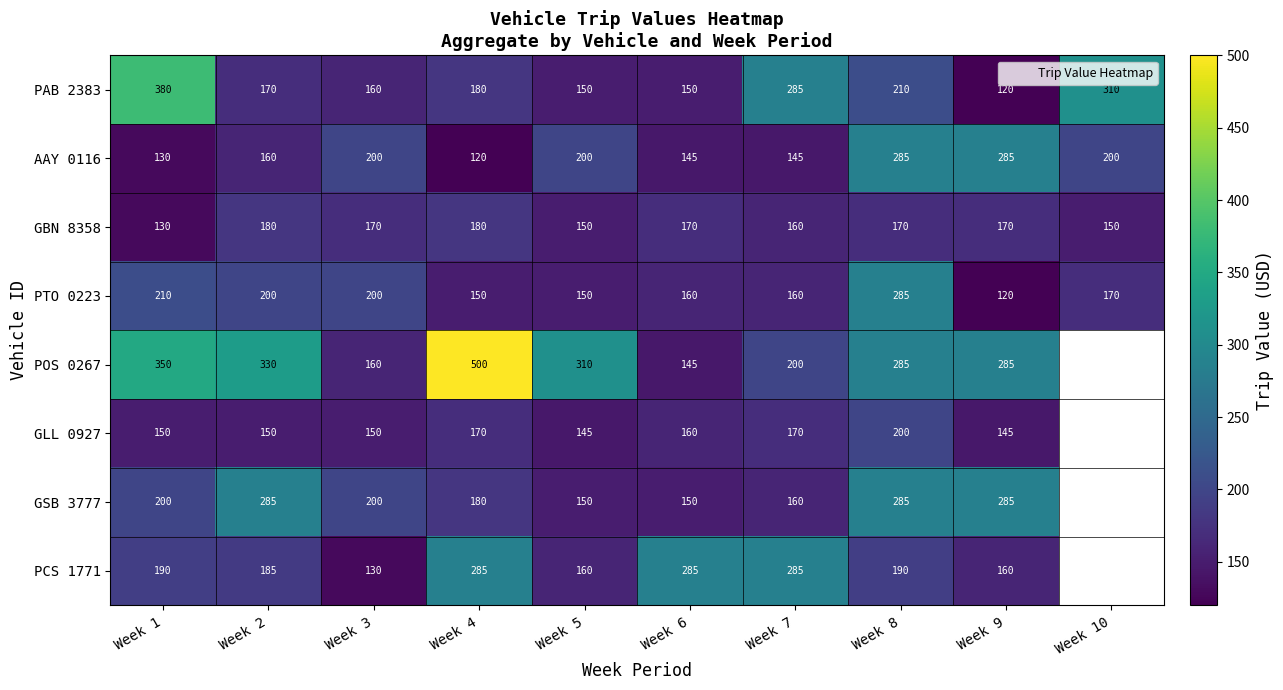

Read the GSB 3777 value at Week 6.

150.0